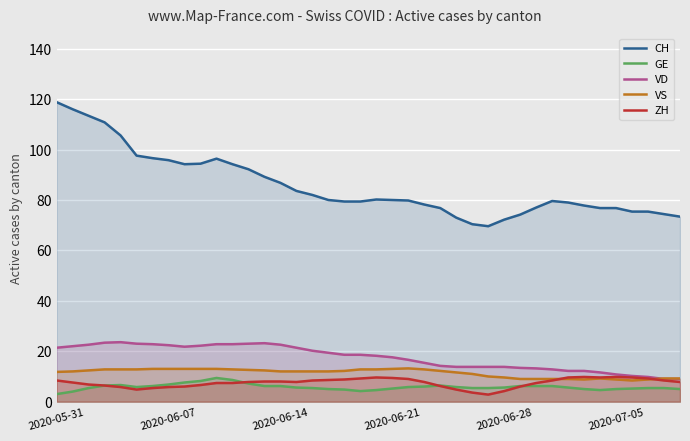

The CH series shows 133.2 at 16. True or false?

False